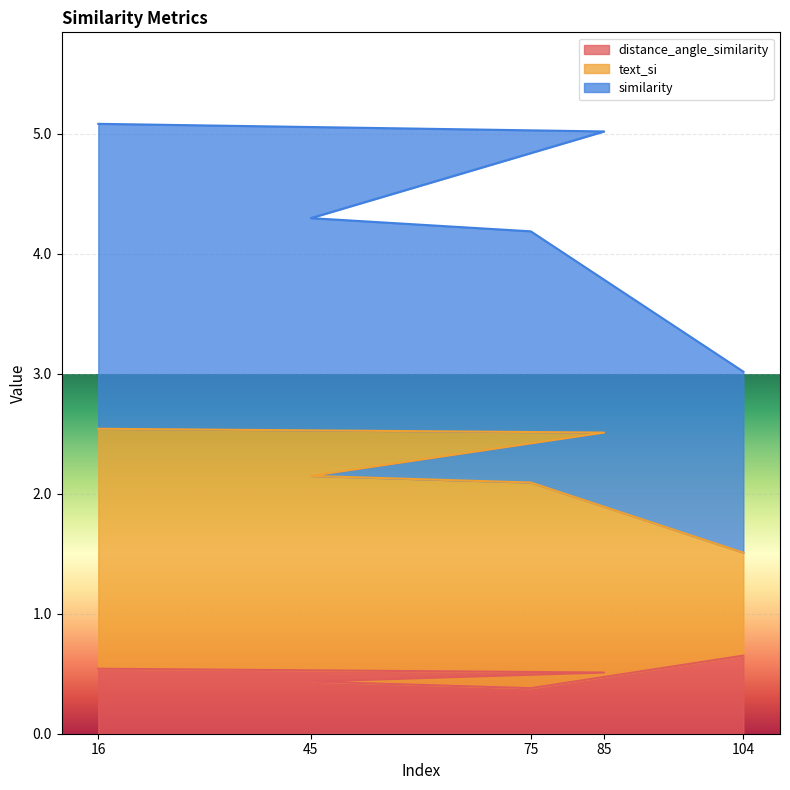

True or false: distance_angle_similarity and similarity cross at least once.

False